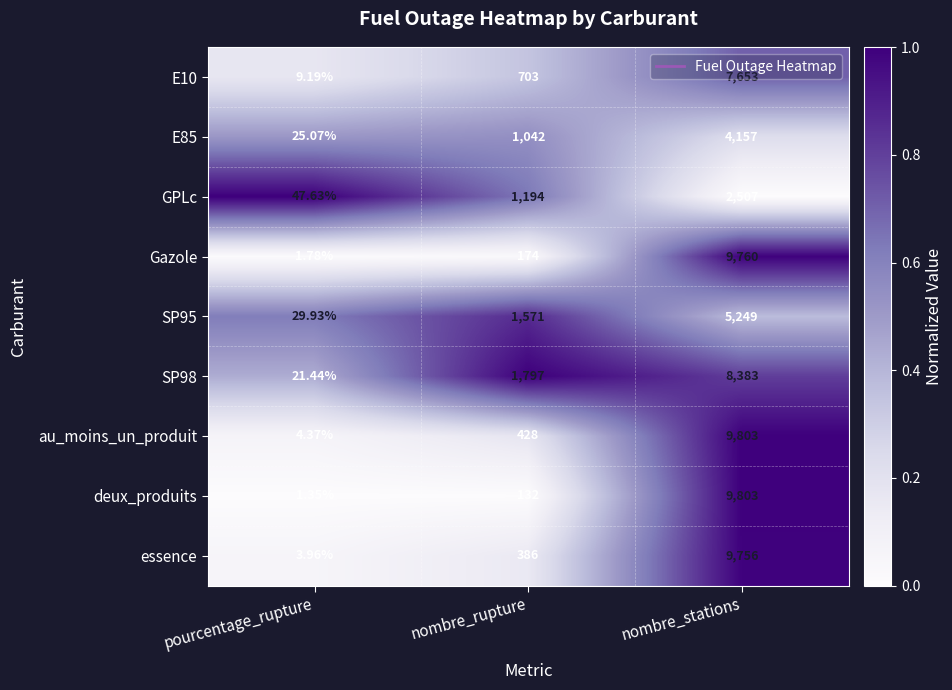

At pourcentage_rupture, list the series in order from smallest to largest.

deux_produits, Gazole, essence, au_moins_un_produit, E10, SP98, E85, SP95, GPLc